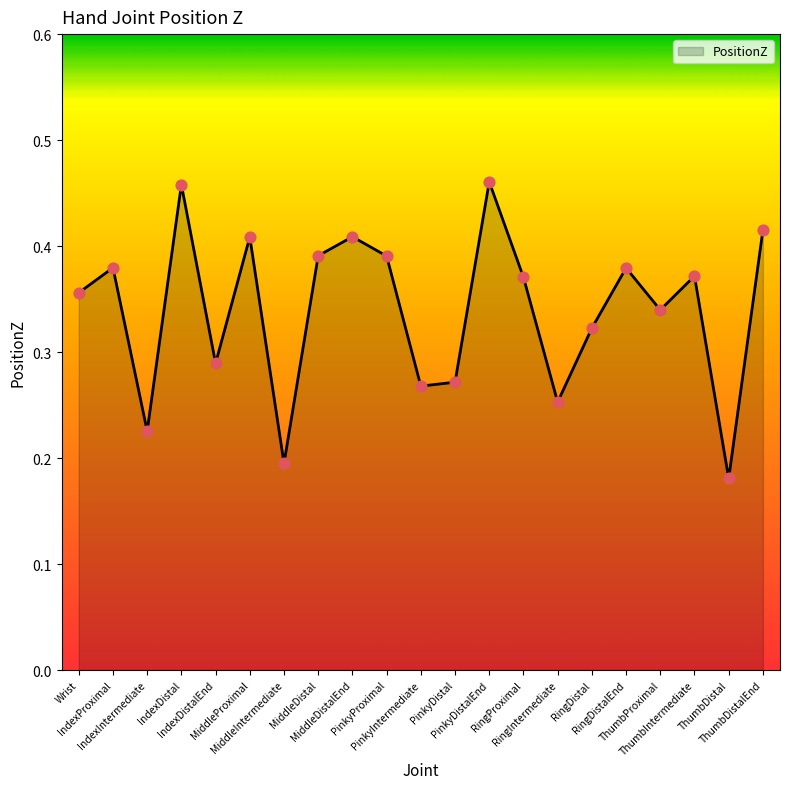

What is the change in value from PinkyDistalEnd to RingProximal?

-0.1